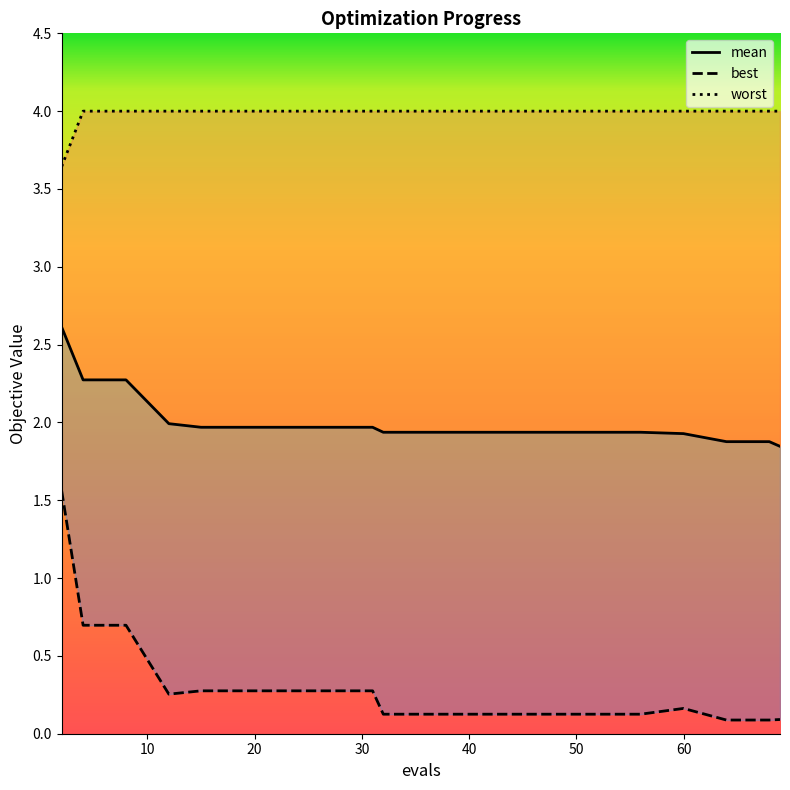

List the labels in order of worst value, smallest first.

2, 4, 8, 12, 15, 19, 23, 27, 31, 32, 36, 40, 44, 48, 52, 56, 60, 64, 68, 69